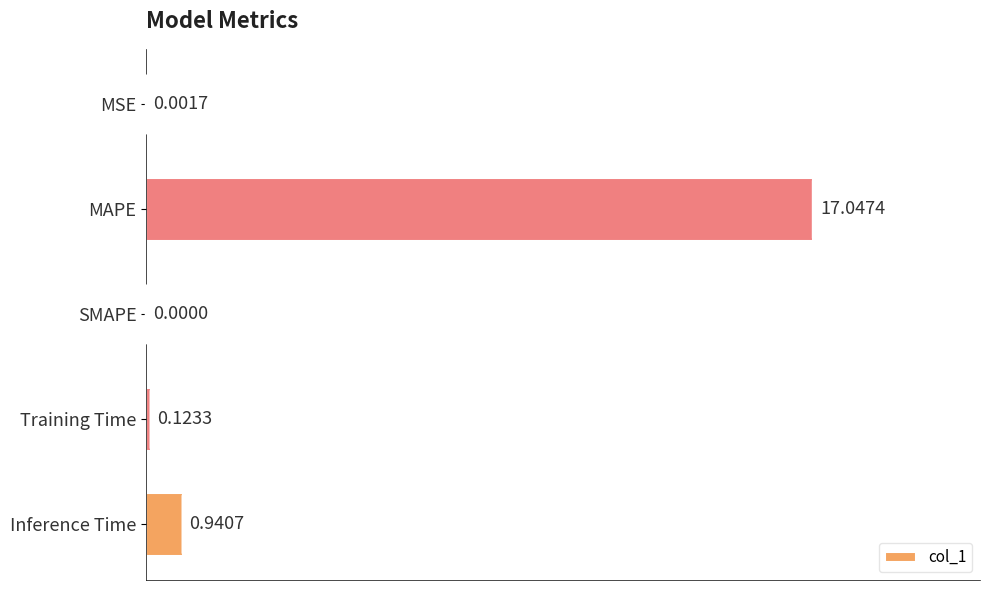

What is the sum of all values?

18.1